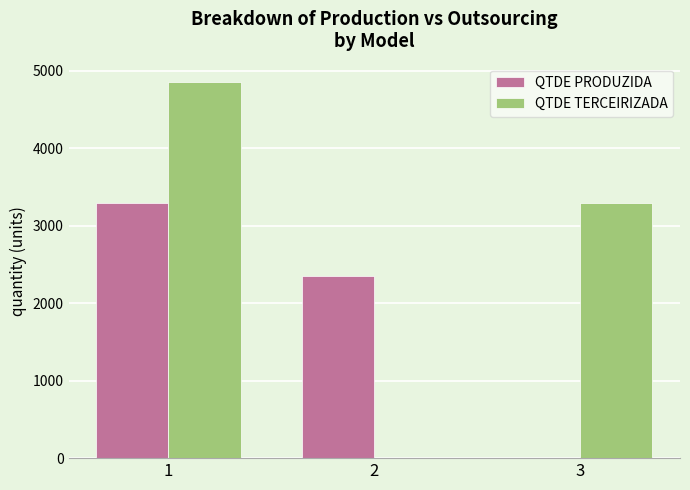

The value of QTDE TERCEIRIZADA at 1 is 6676. True or false?

False